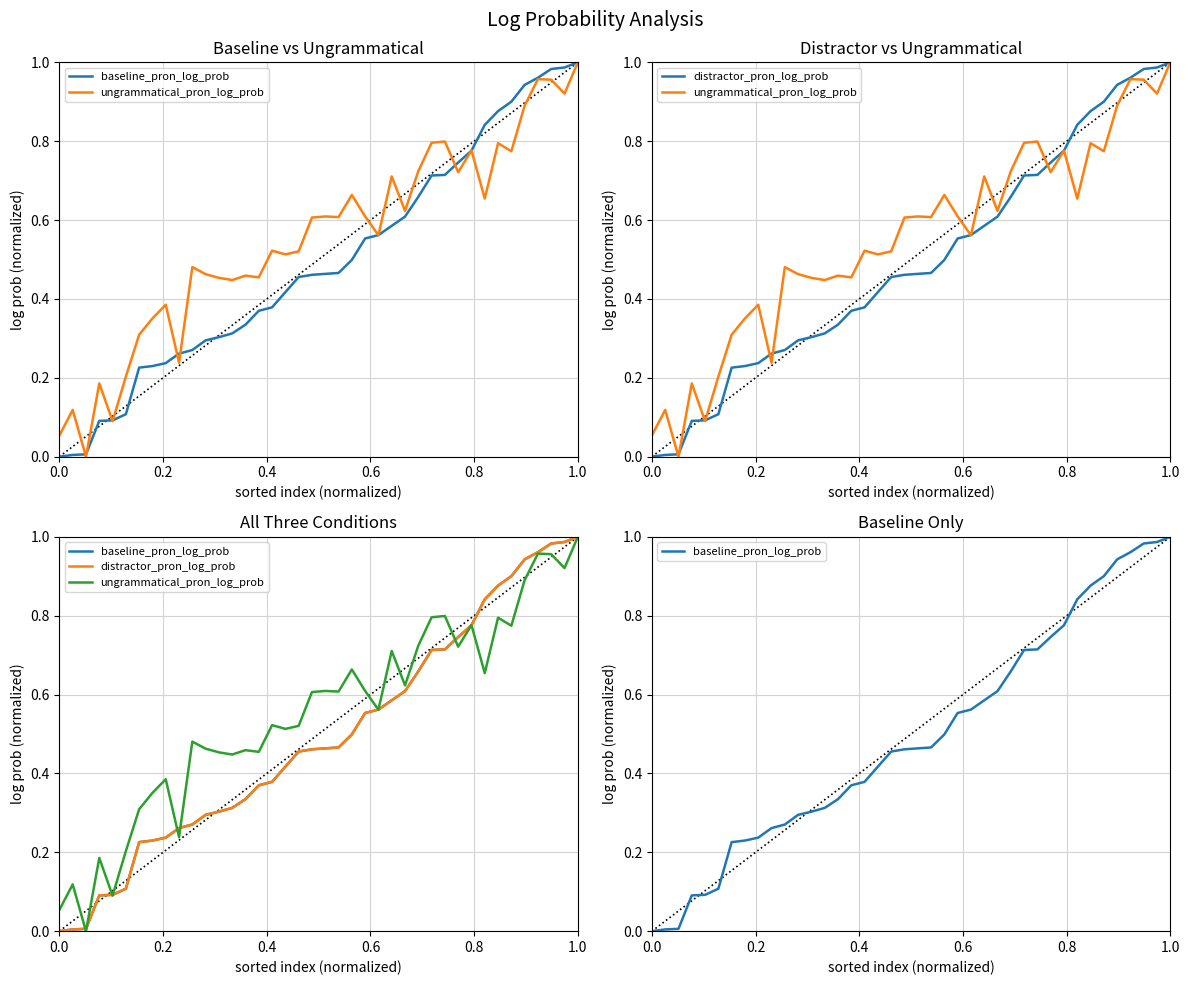

Does the chart display data point markers on the line(s)?

No